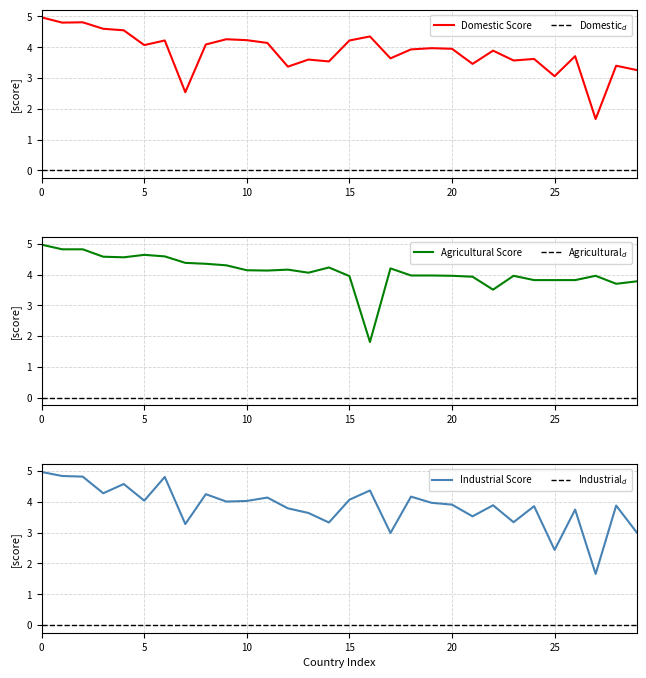

True or false: agricultural and industrial cross at least once.

True